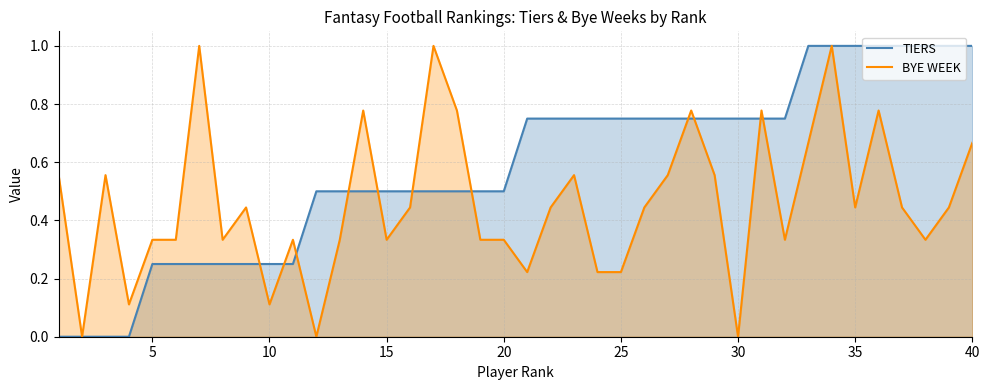

True or false: BYE WEEK has more than 0 interior local peaks.

True